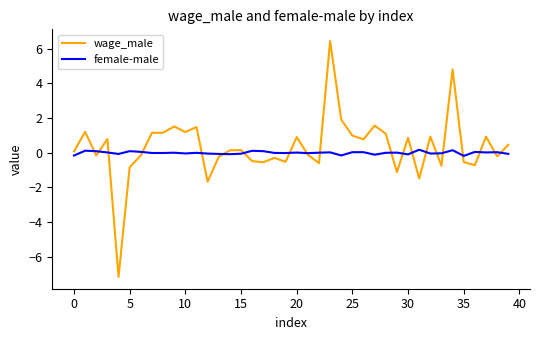

Which series has the largest range (max minus min)?

wage_male